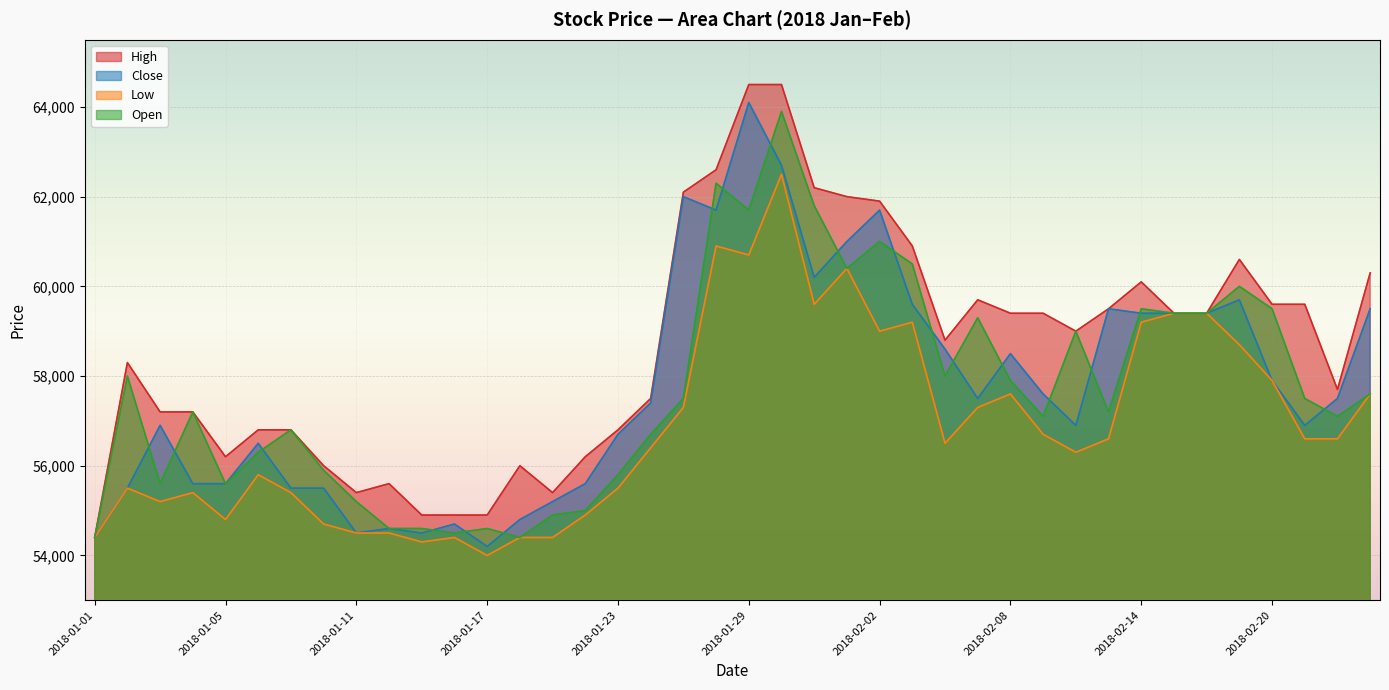

What is the sum of all Low values?

2274500